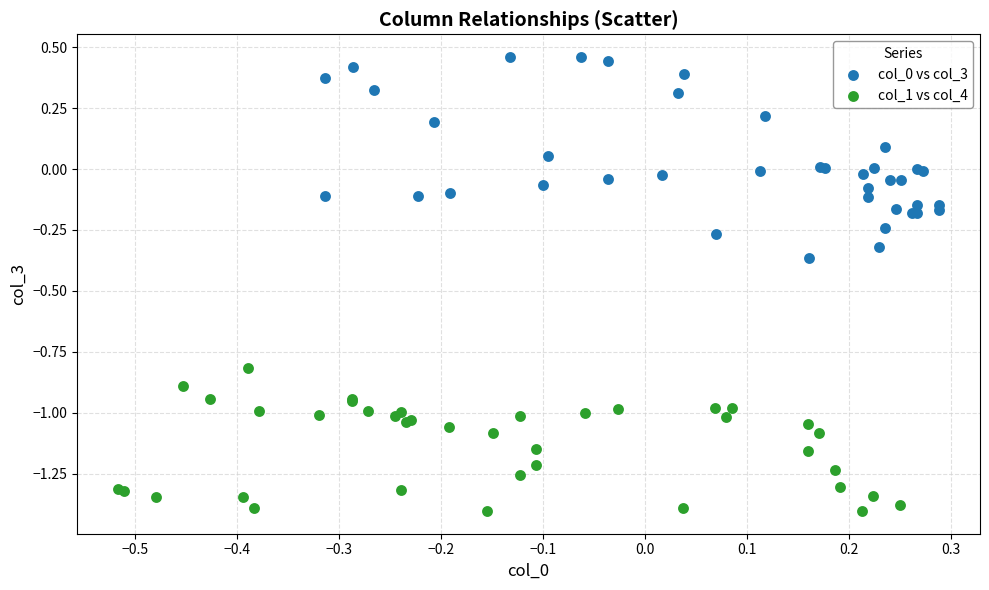

Which series contains the lowest Y value?

col_1 vs col_4